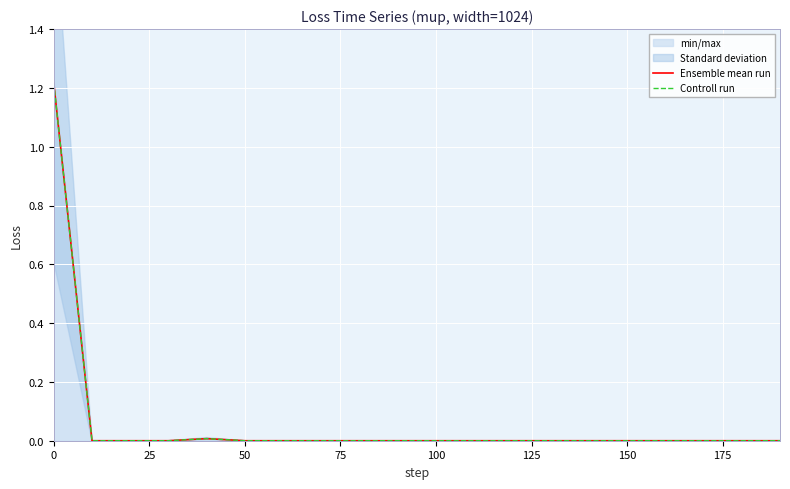

True or false: Ensemble mean run has more than 1 points higher than both neighbors.

False